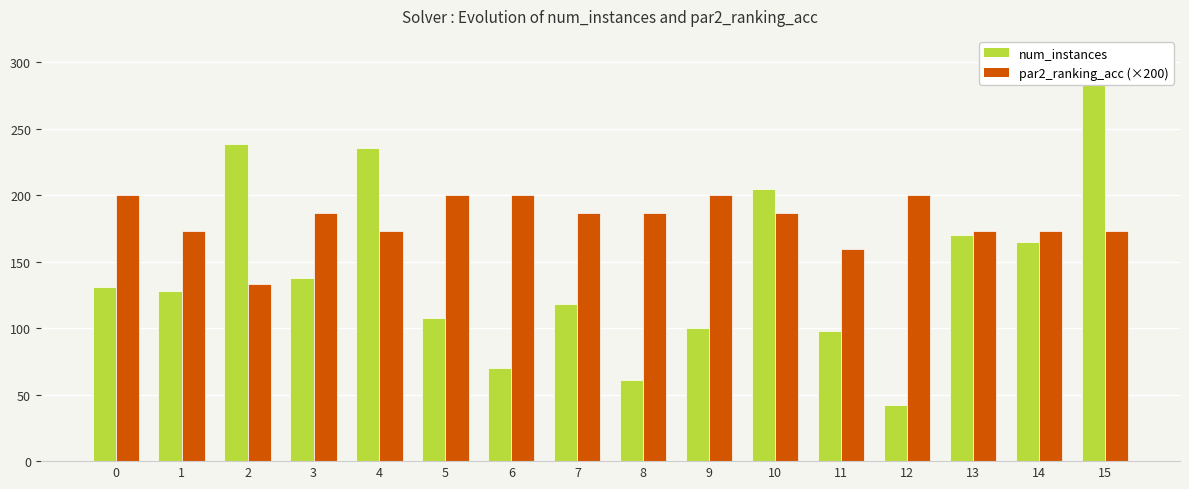

Which category has the highest value in the num_instances series?

15